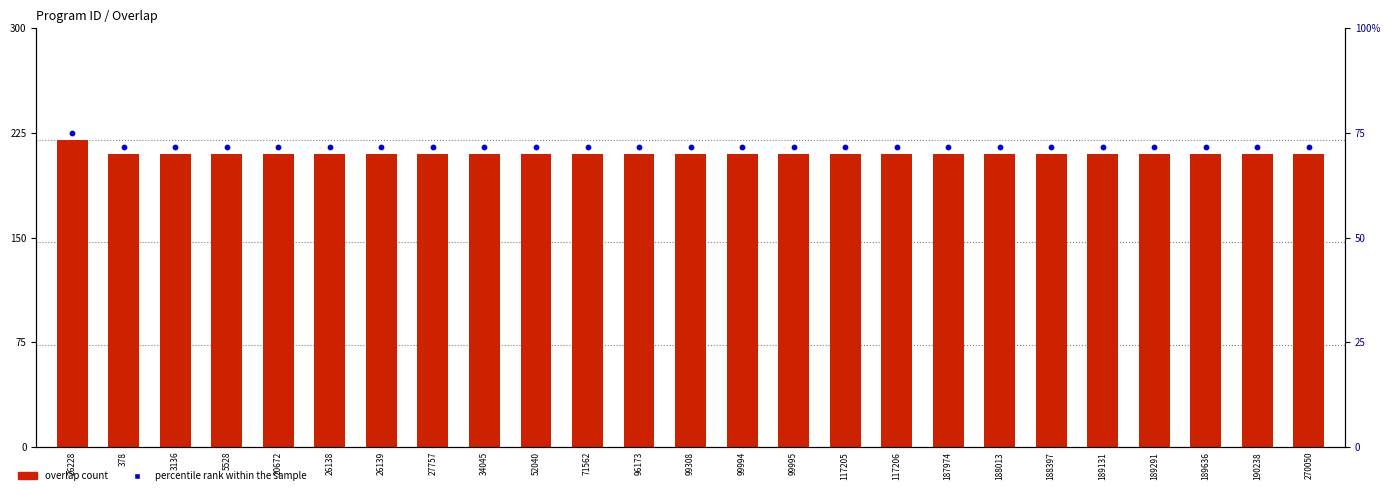

Which series reaches the maximum Y coordinate?

percentile rank within the sample